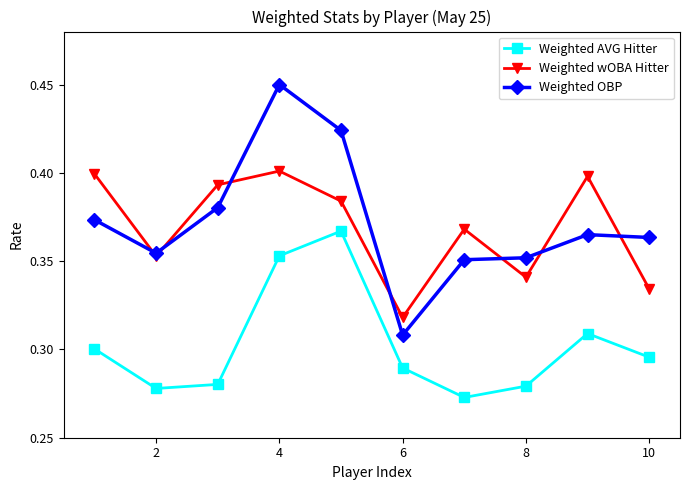

What is the difference between the maximum and minimum values in the Weighted AVG Hitter series?

0.1